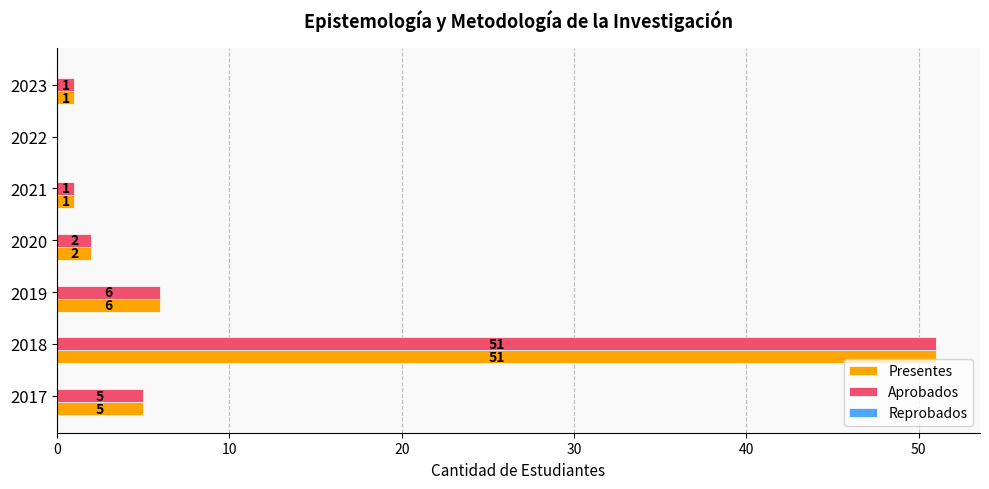

Which category has the highest value in the Aprobados series?

2018